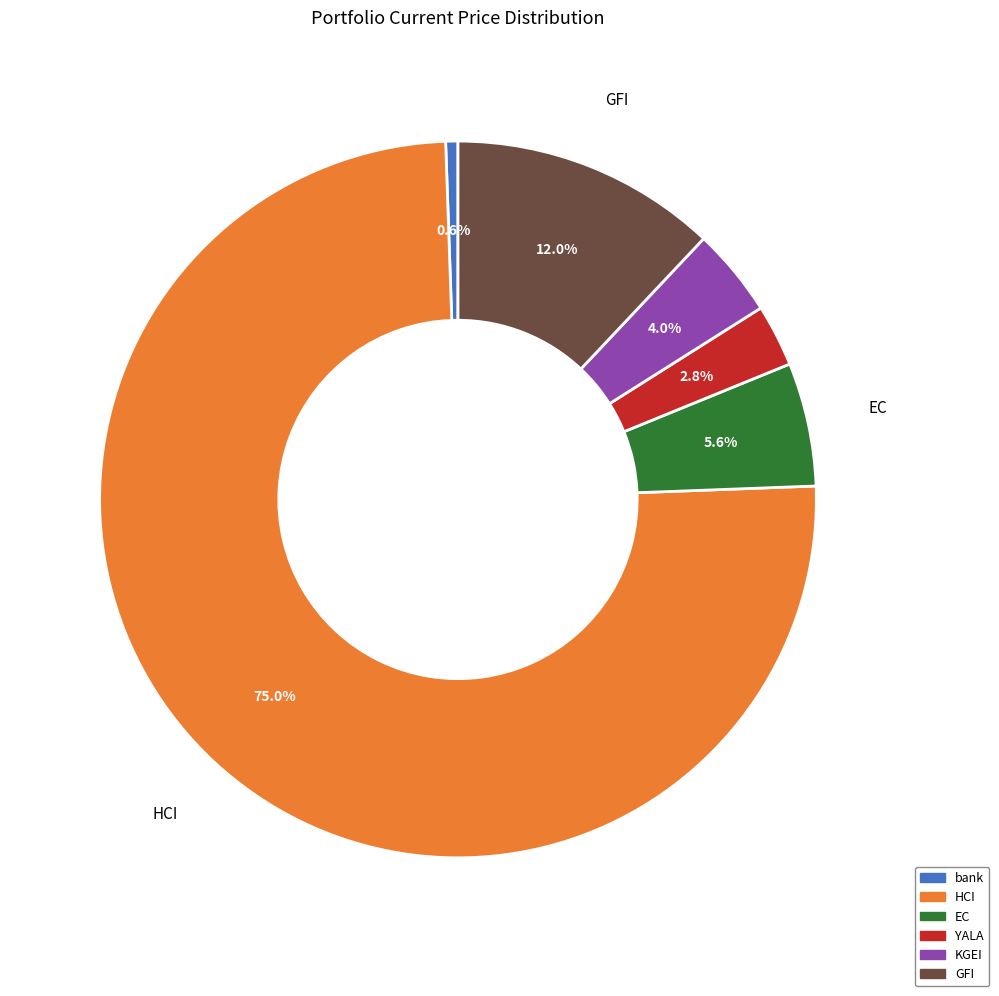

How many segments does this pie chart have?

6